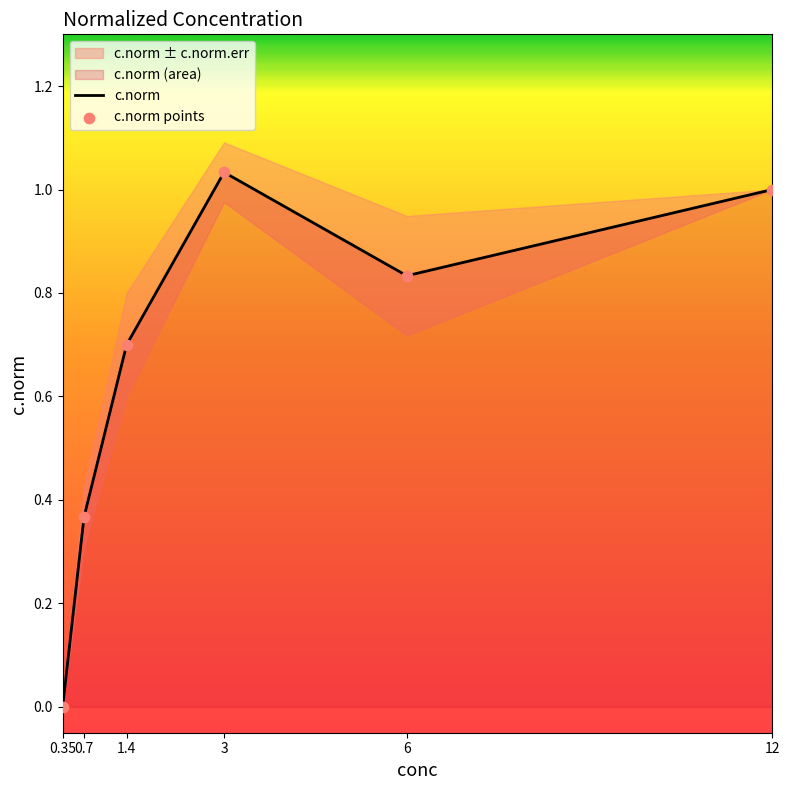

Which series has the widest spread of Y values?

c.norm